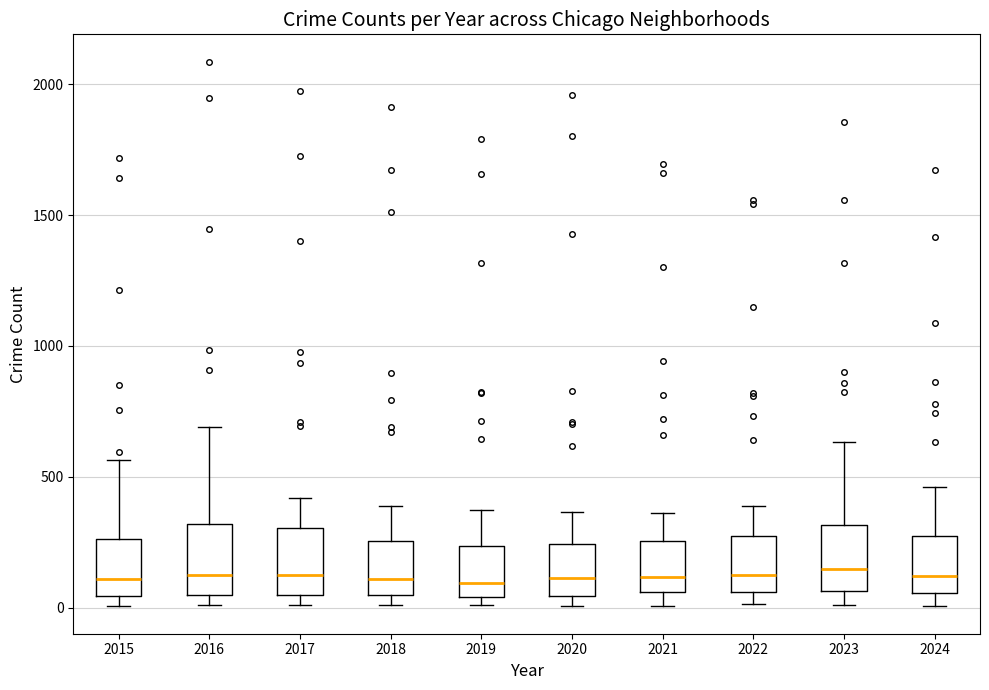

Reading left to right, transcribe this box plot: for each box, give where its median line is, the range the box spans, and where its two whiskers end, as read against the y-axis. The values are not printed on the chart, so give them approximately, as read against the axis.

2015: median 100, box 50 to 250, whiskers 0 to 550
2016: median 150, box 50 to 300, whiskers 0 to 700
2017: median 100, box 50 to 300, whiskers 0 to 400
2018: median 100, box 50 to 250, whiskers 0 to 400
2019: median 100, box 50 to 250, whiskers 0 to 400
2020: median 100, box 50 to 250, whiskers 0 to 350
2021: median 100, box 50 to 250, whiskers 0 to 350
2022: median 100, box 50 to 250, whiskers 0 to 400
2023: median 150, box 50 to 300, whiskers 0 to 650
2024: median 100, box 50 to 250, whiskers 0 to 450